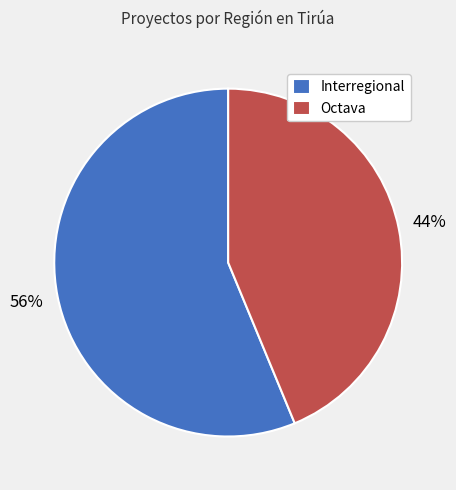

Do Octava and Interregional together represent more than half of the pie?

Yes